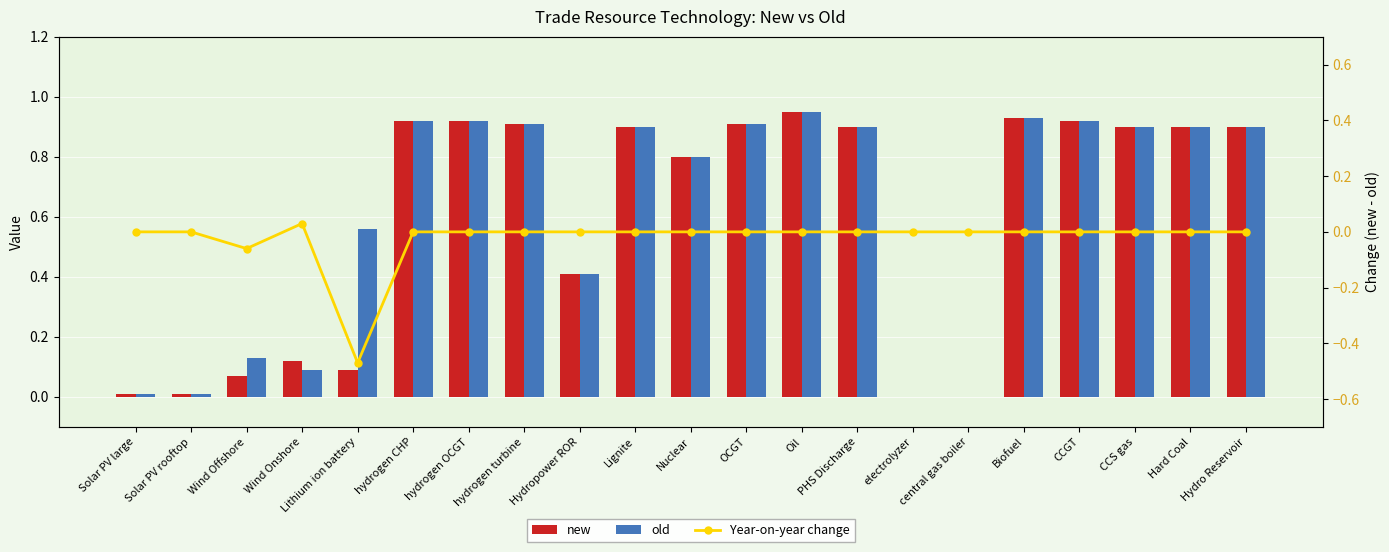

How many positive values does the new series have?

19